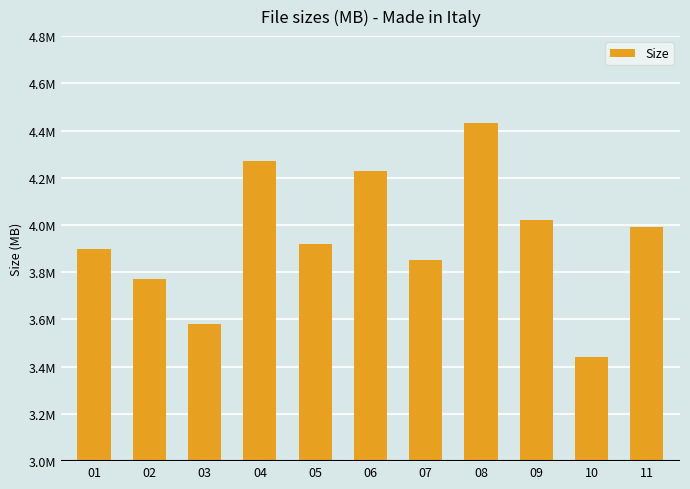

List the labels in order of value, largest first.

08, 04, 06, 09, 11, 05, 01, 07, 02, 03, 10